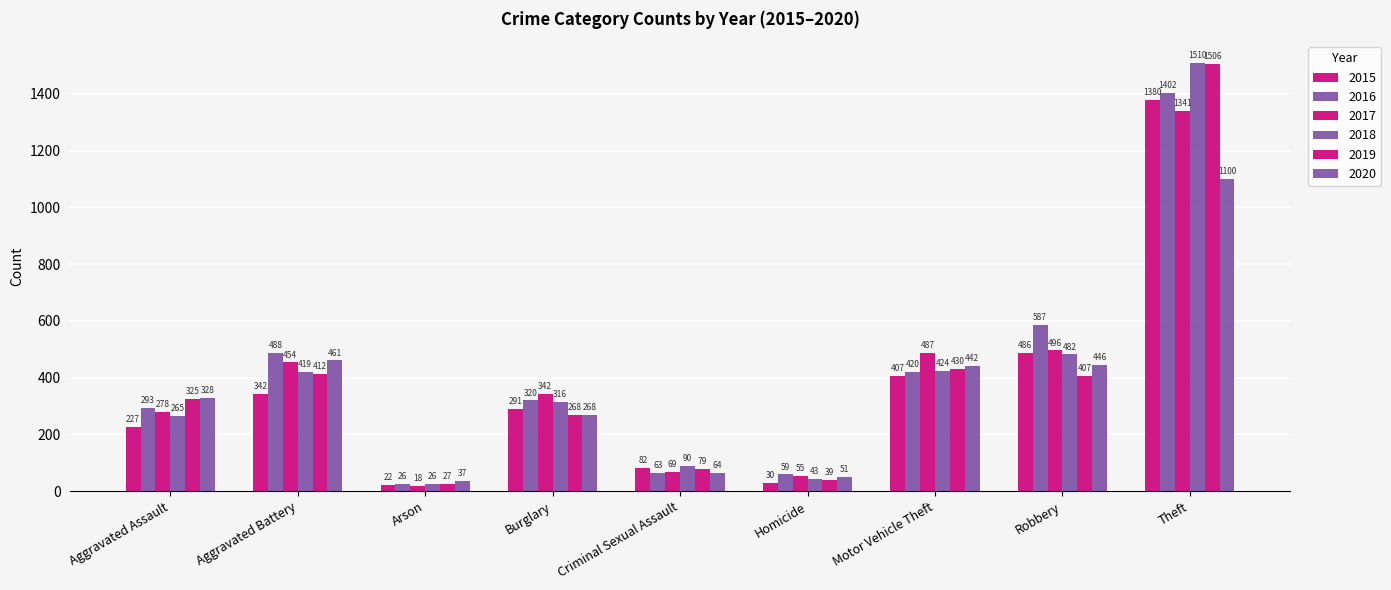

At Criminal Sexual Assault, list the series in order from largest to smallest.

2018, 2015, 2019, 2017, 2020, 2016